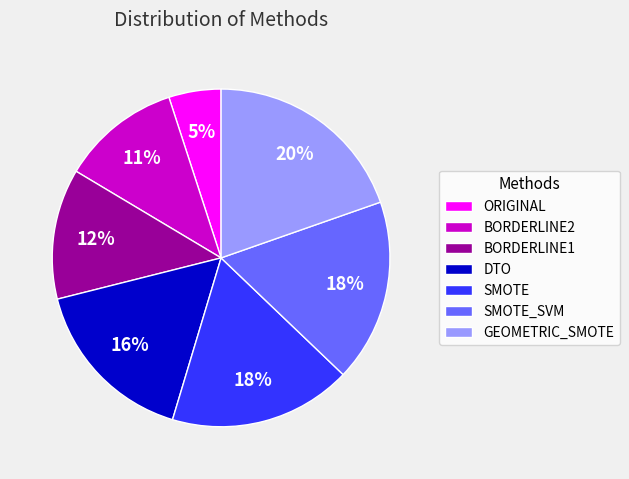

What percentage is the DTO slice, to the nearest percent?

16%